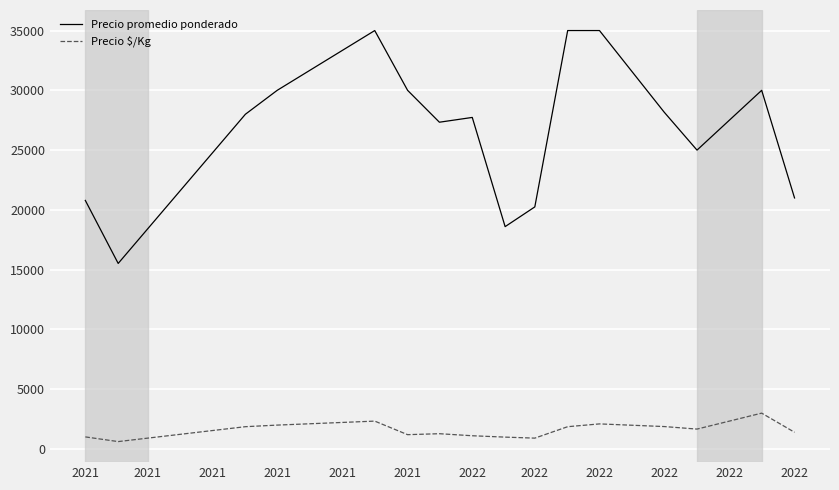

Which series has the largest total across all categories?

Precio promedio ponderado